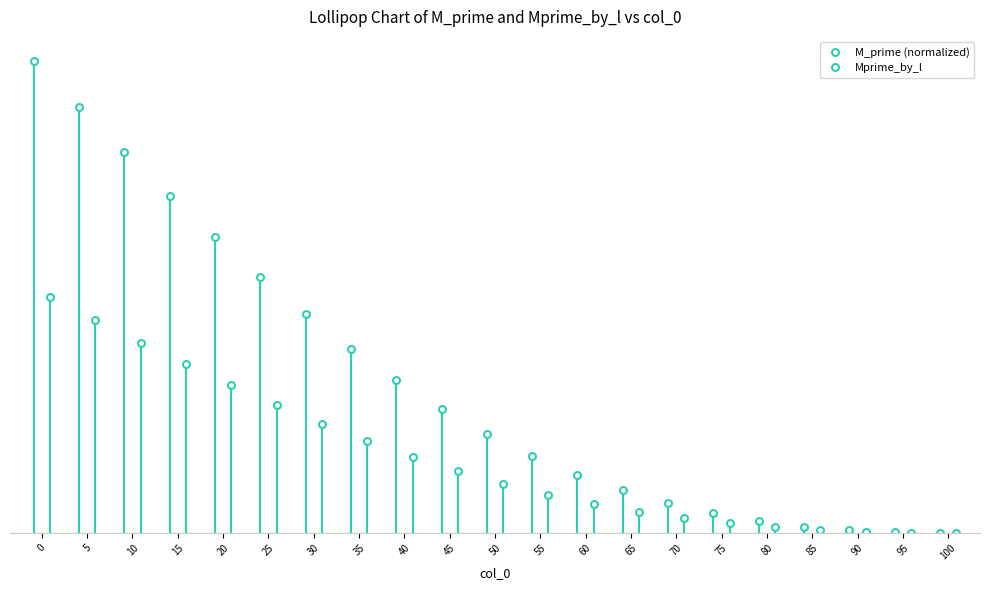

True or false: M_prime (normalized) and Mprime_by_l cross at least once.

False